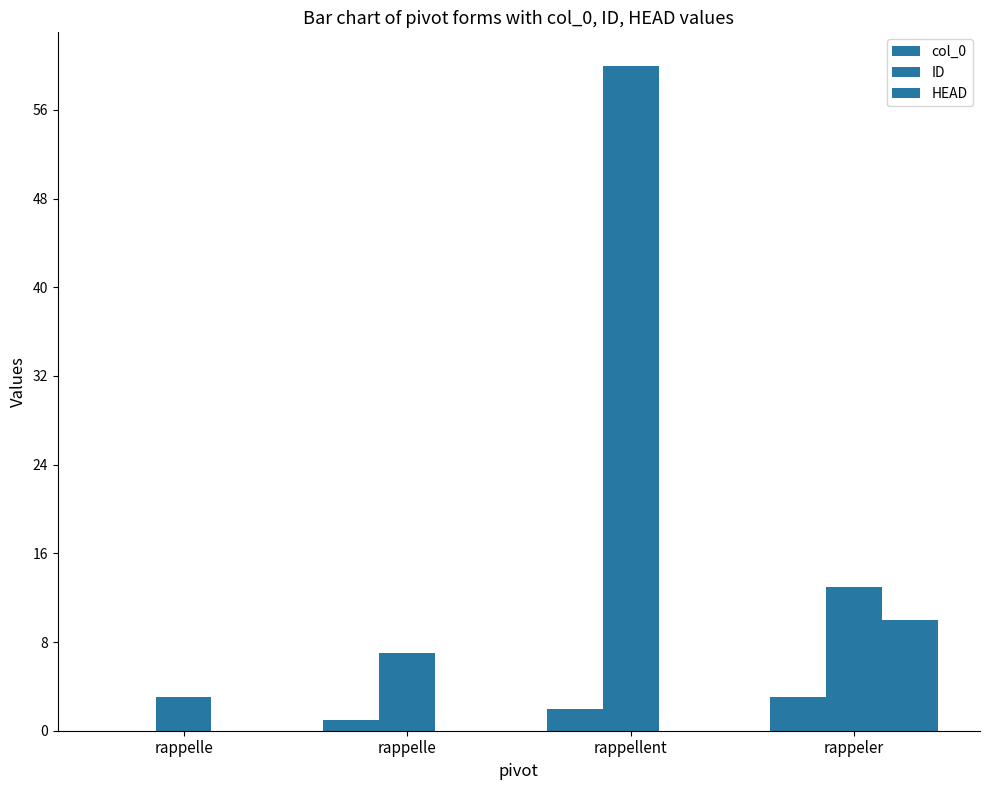

Are the bars horizontal?

No